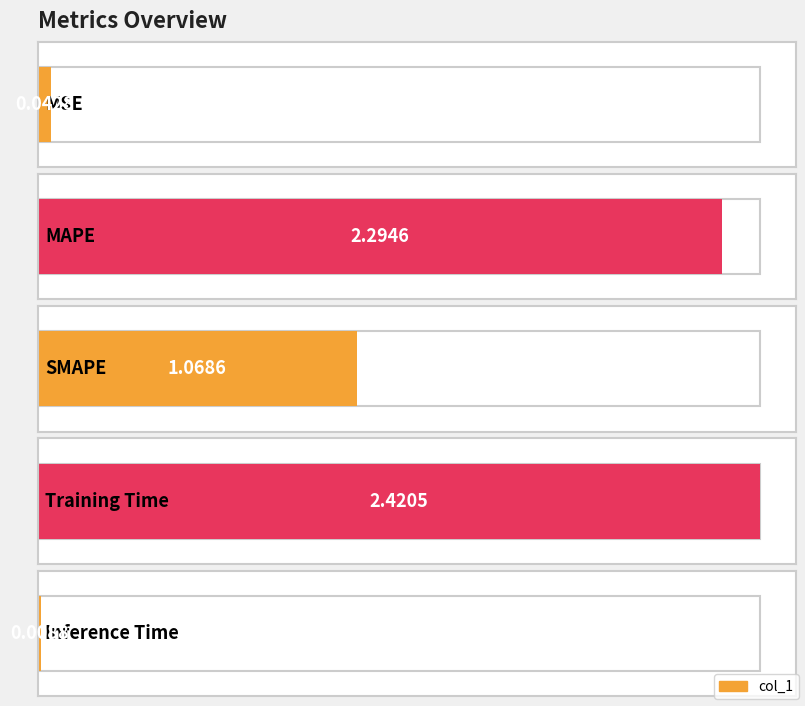

What is the average value?

1.2